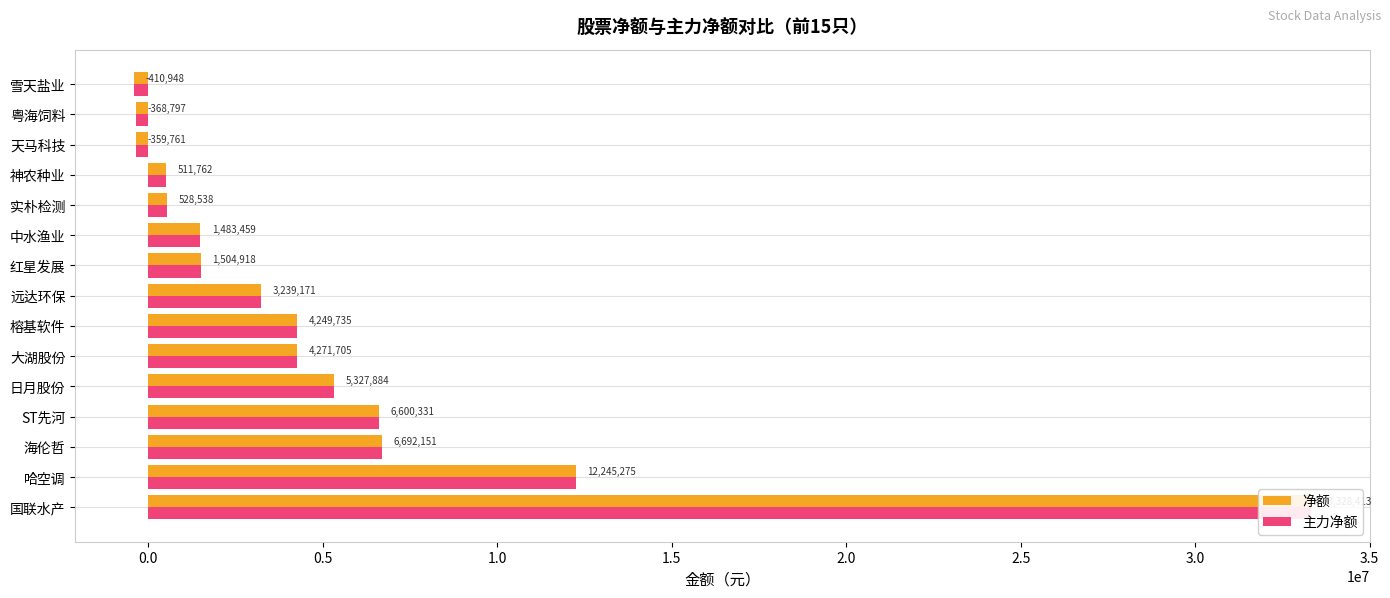

What is the average value of the 净额 series?

5256256